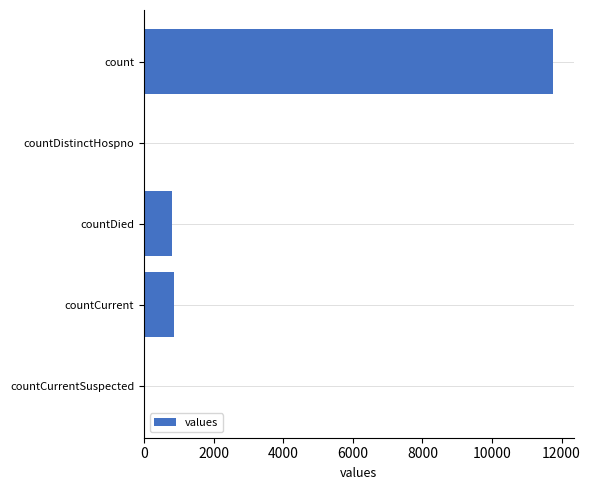

What is the ratio of the value at count to the value at countCurrent?

13.6